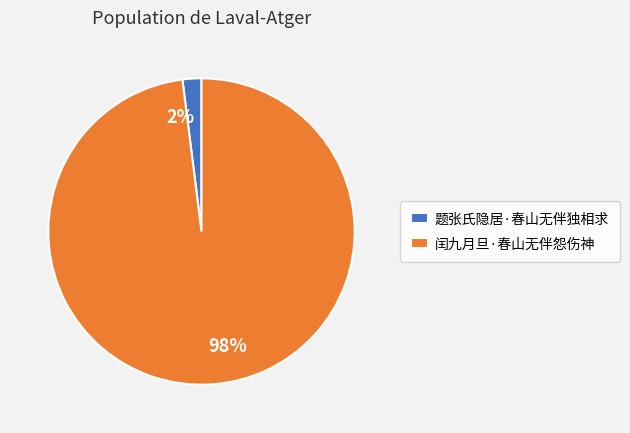

Which has a higher value, 闰九月旦·春山无伴怨伤神 or 题张氏隐居·春山无伴独相求?

闰九月旦·春山无伴怨伤神